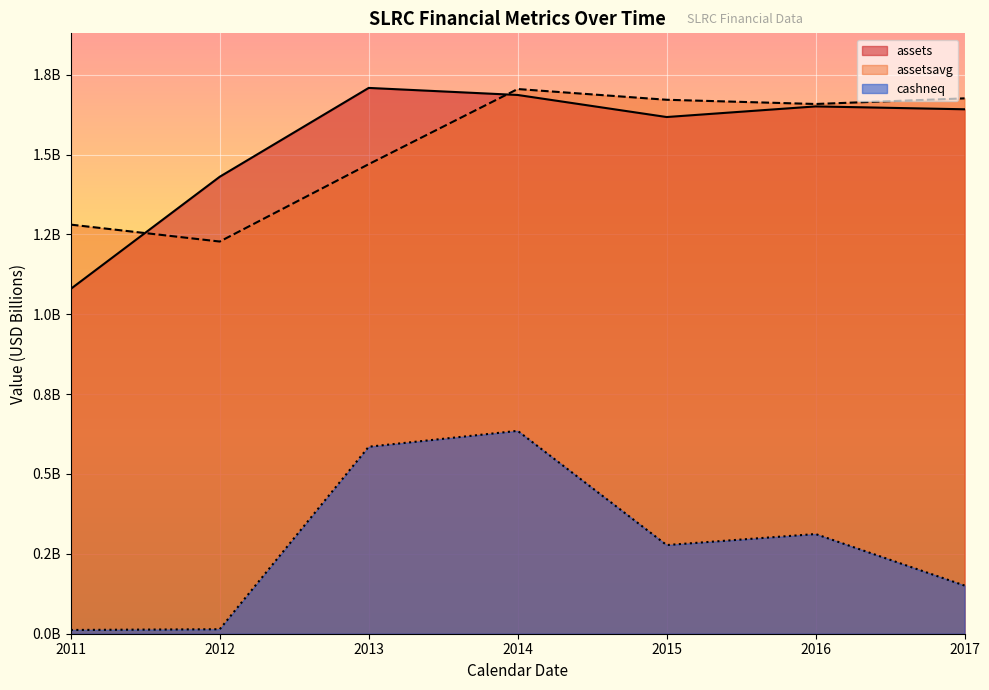

What is the lowest value of the assets series?

1.1